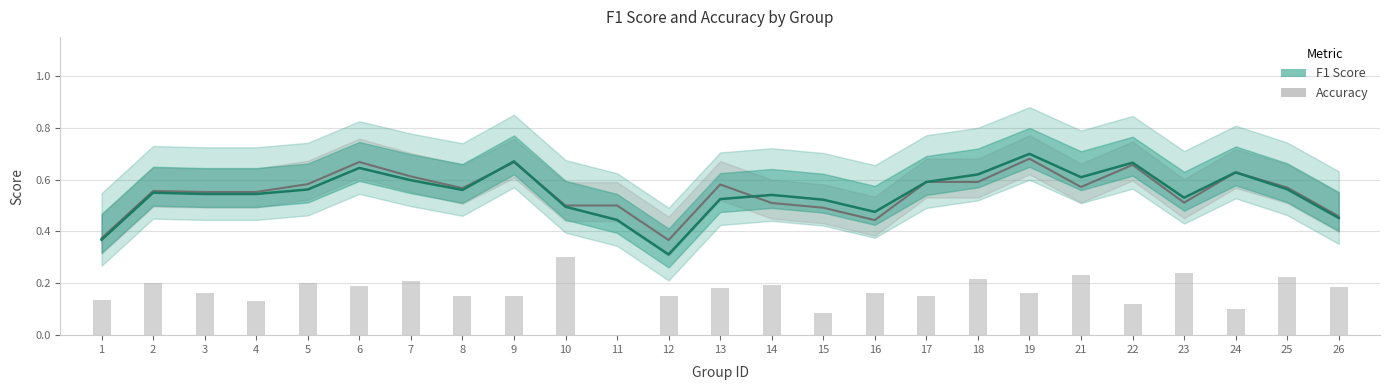

What is the greatest value displayed?

0.7